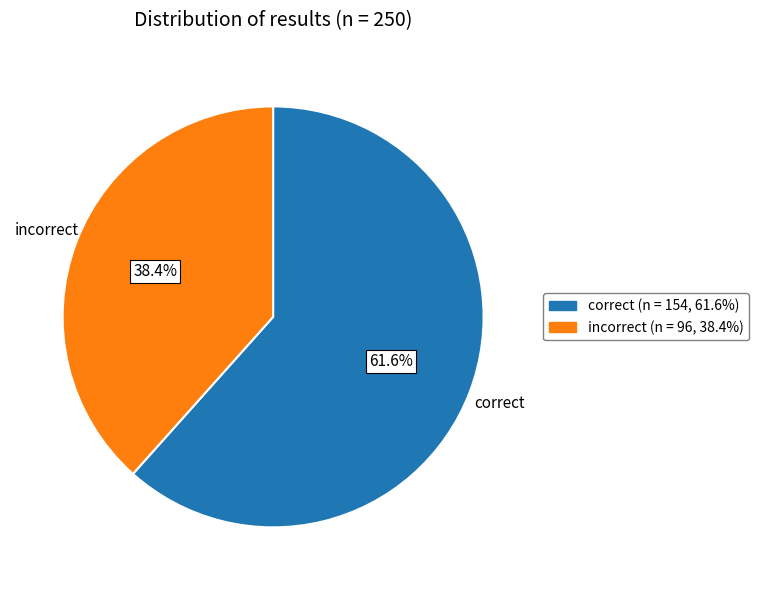

Does any single category account for the majority?

Yes